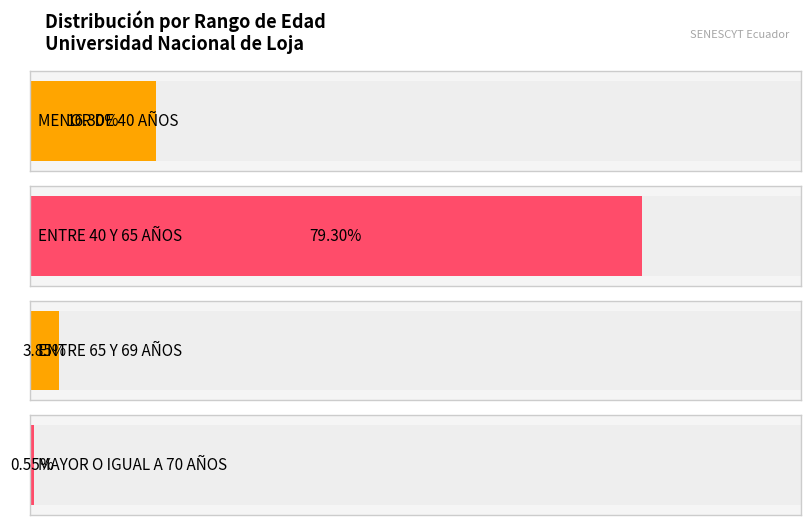

True or false: ENTRE 65 Y 69 AÑOS has a value of 0 at 31.

True